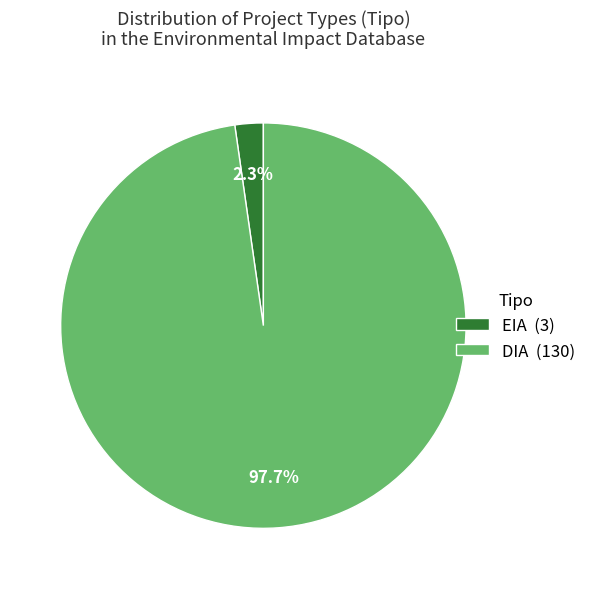

To the nearest percent, what is the combined percentage of EIA and DIA?

100%